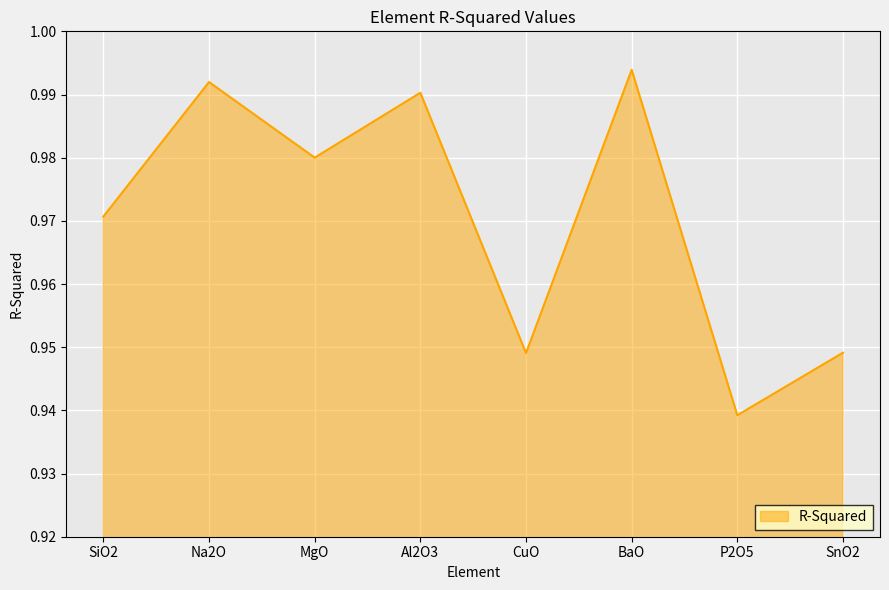

What position from the right is MgO?

6